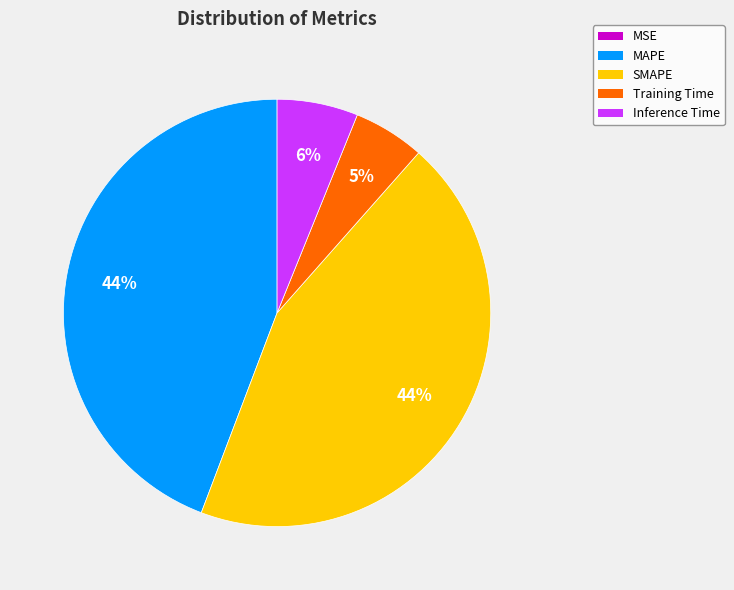

To the nearest percent, what is the difference between the largest and smallest slice percentages?

44%